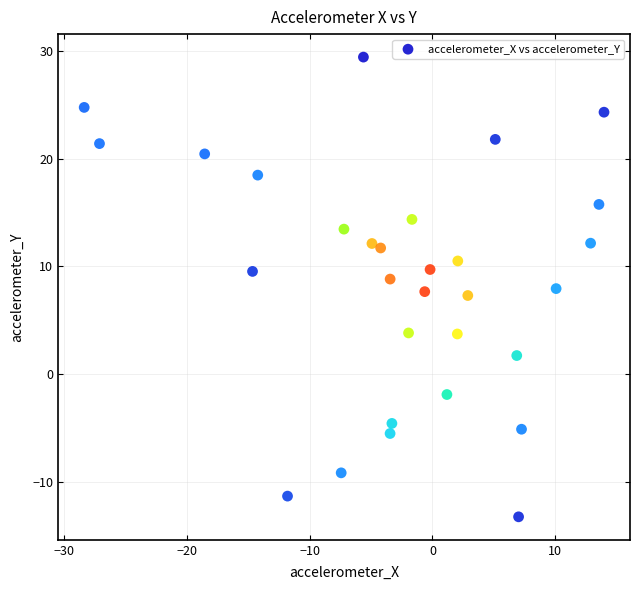

What is the range of Y values (max minus min)?

42.8